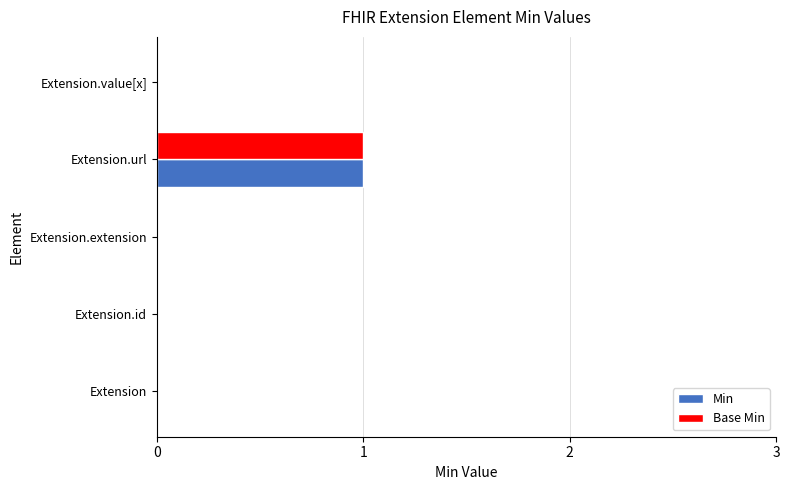

True or false: Base Min has a value of 0 at Extension.extension.

True